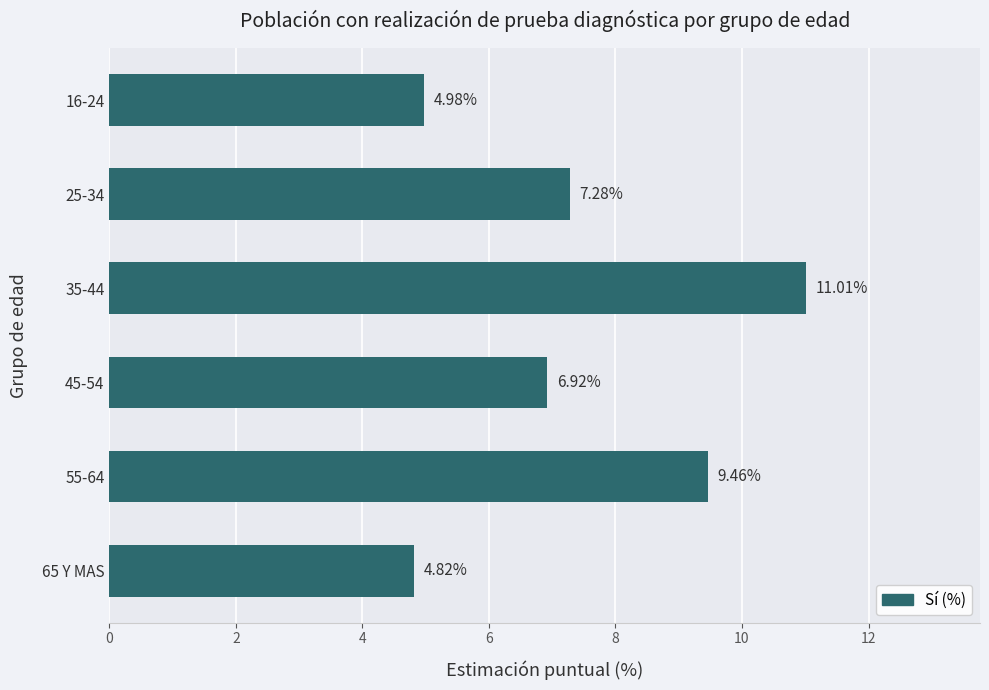

What is the average value?

7.4